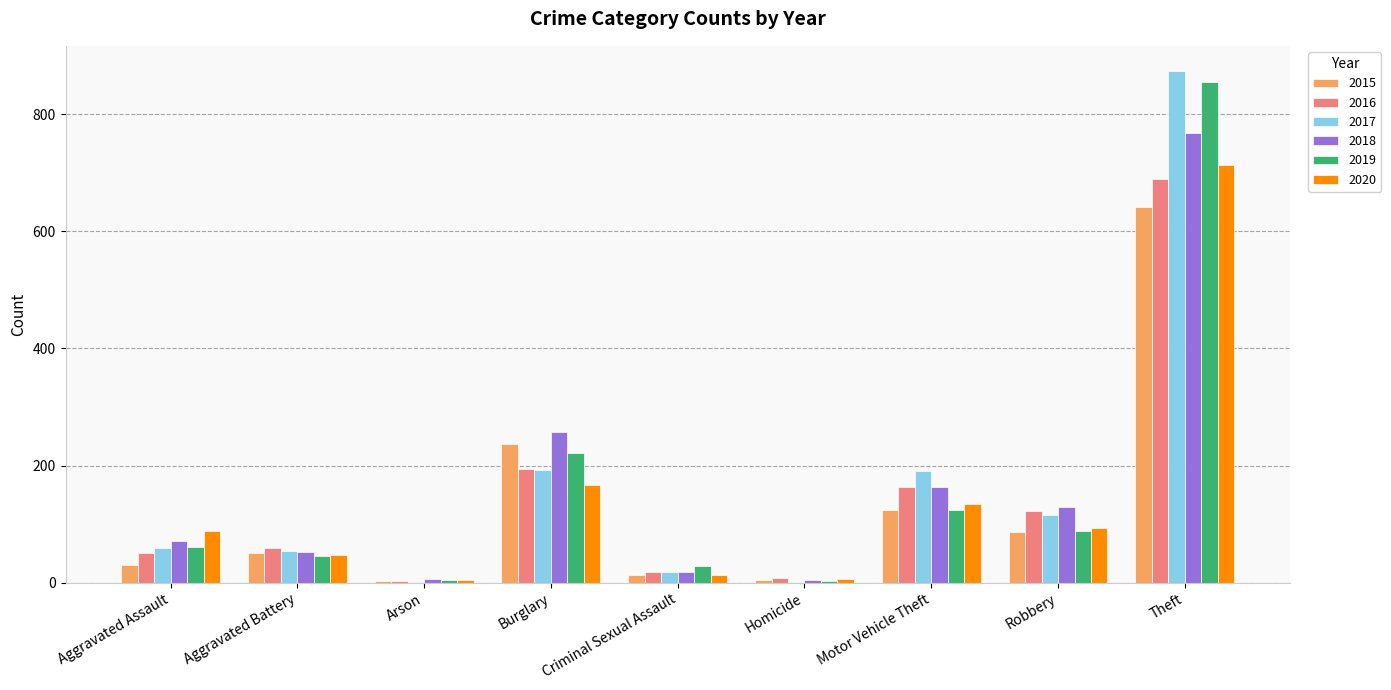

The 2015 series shows 87 at Robbery. True or false?

True